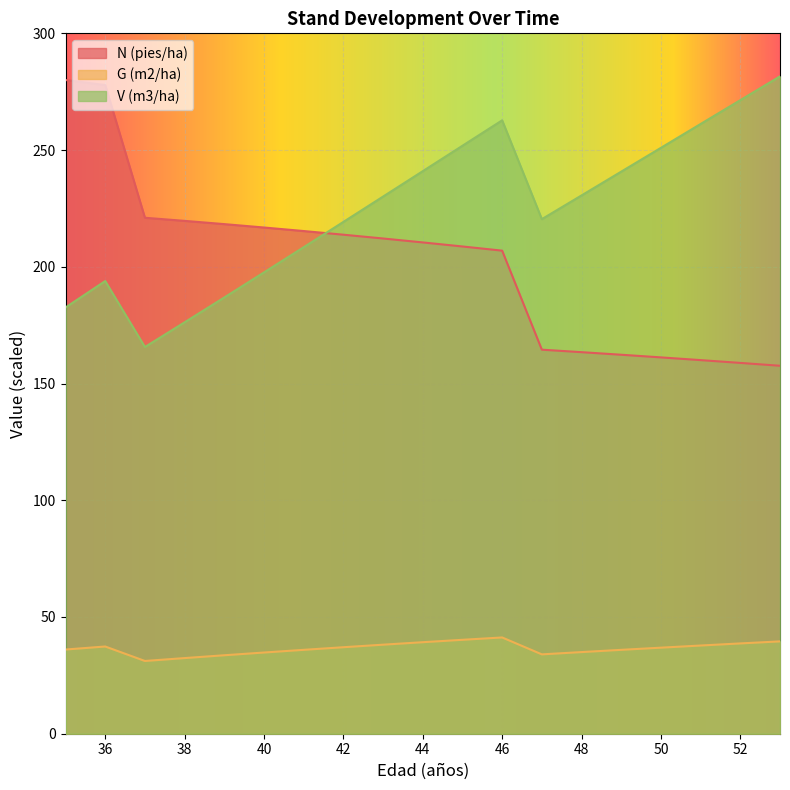

Does the chart display data point markers on the line(s)?

No